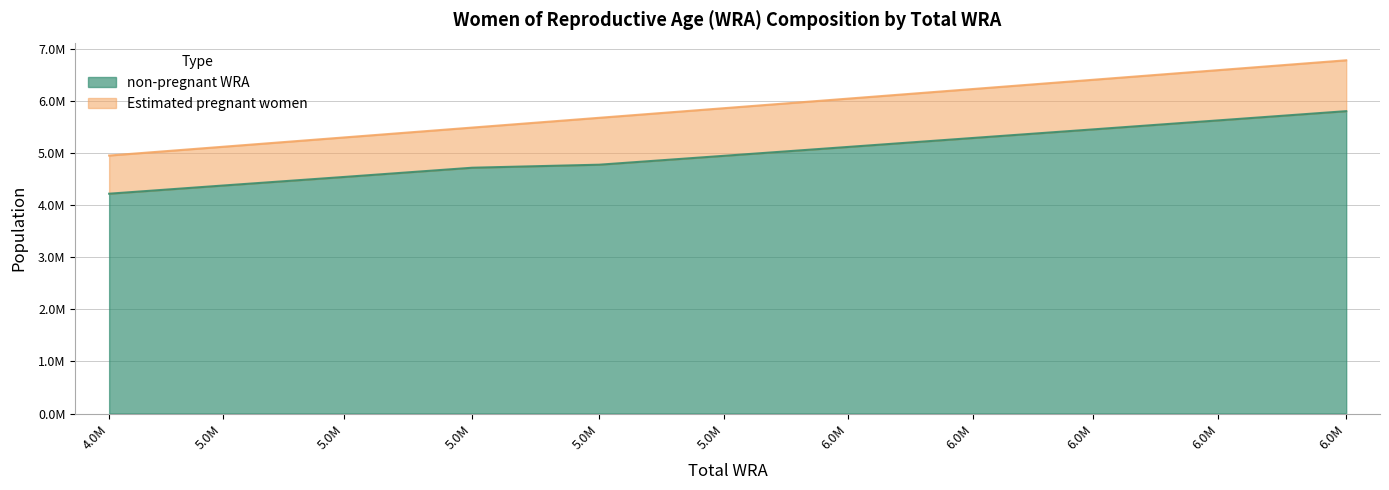

What is the difference between the second highest and second lowest values?

1252287.2